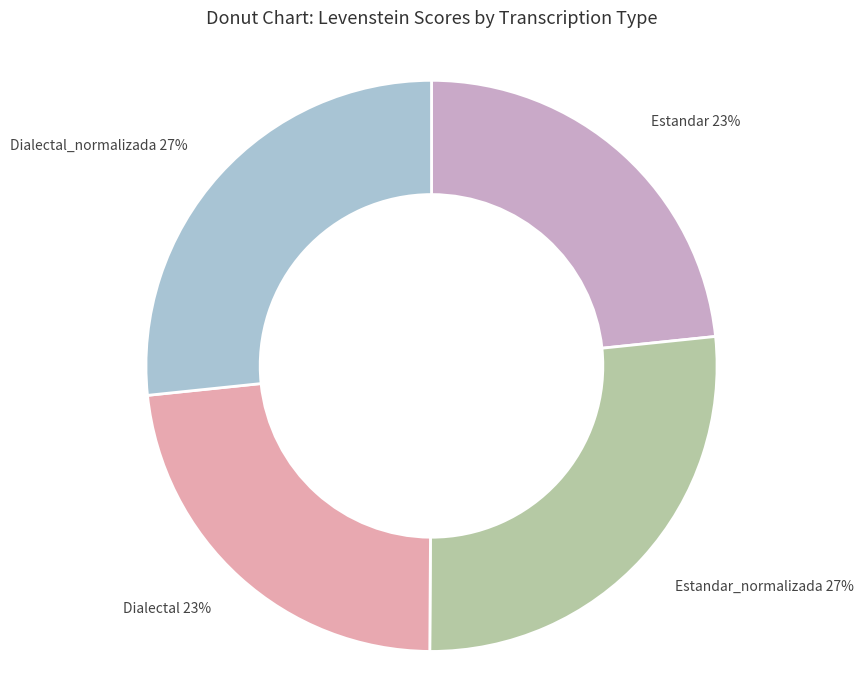

Between Dialectal and Dialectal_normalizada, which is larger?

Dialectal_normalizada